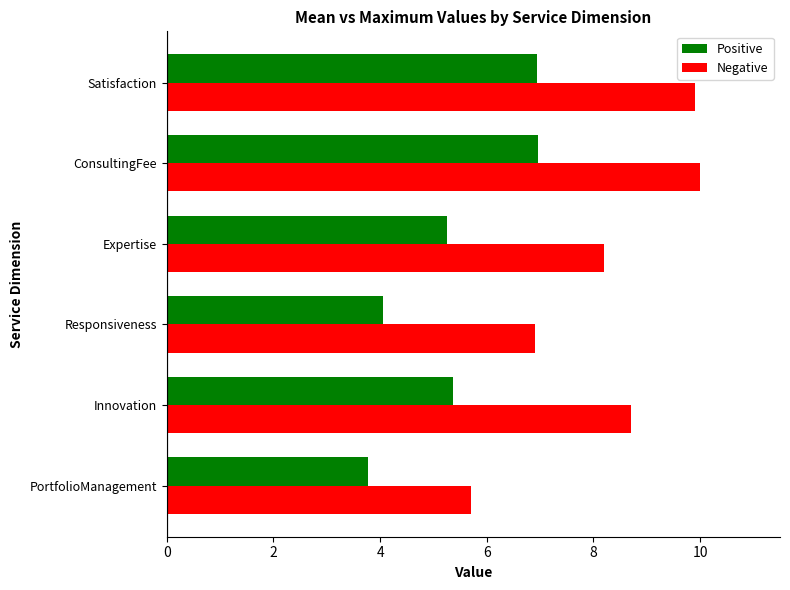

Which series has the widest spread of values?

Negative